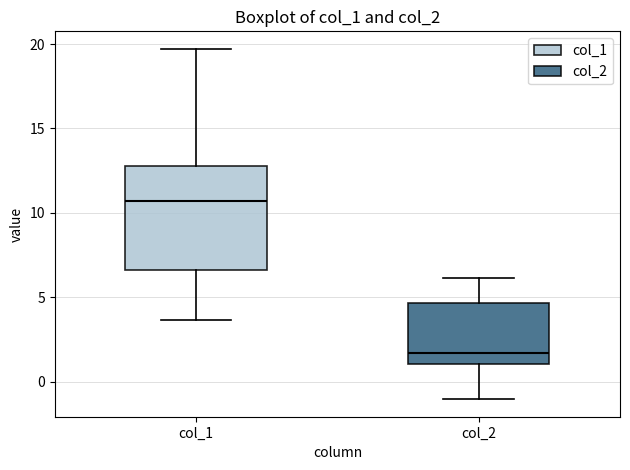

Comparing the boxes themselves (not the whiskers), which one is the tallest?

col_1